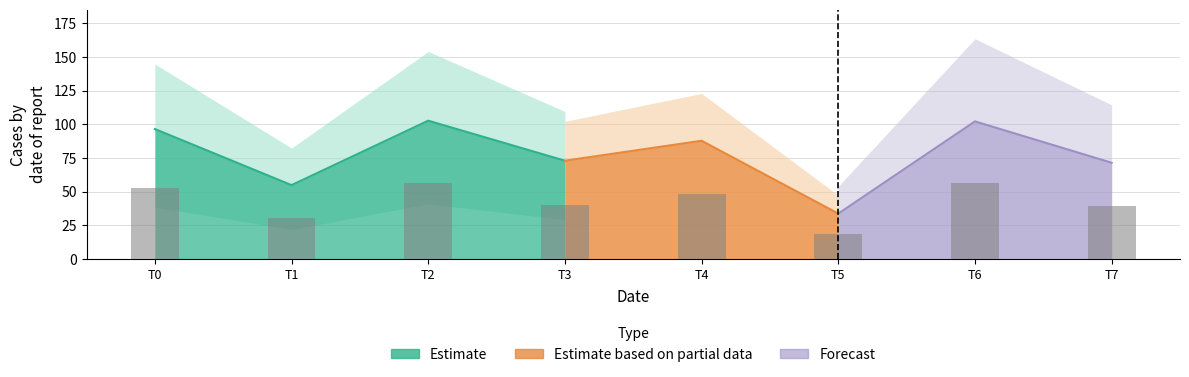

True or false: the data shows 39.4 at T7.

True